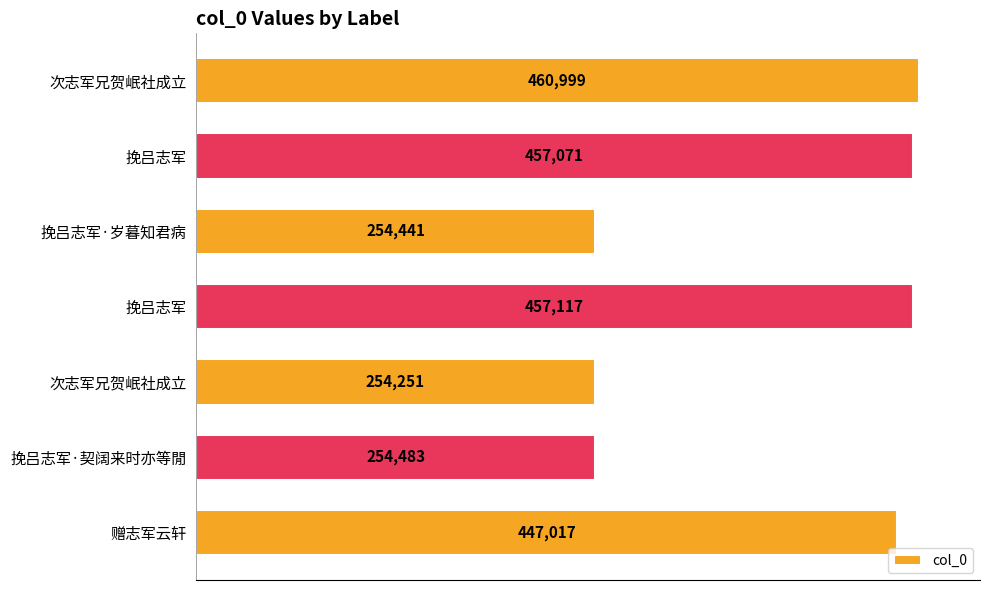

What is the average value?

369340